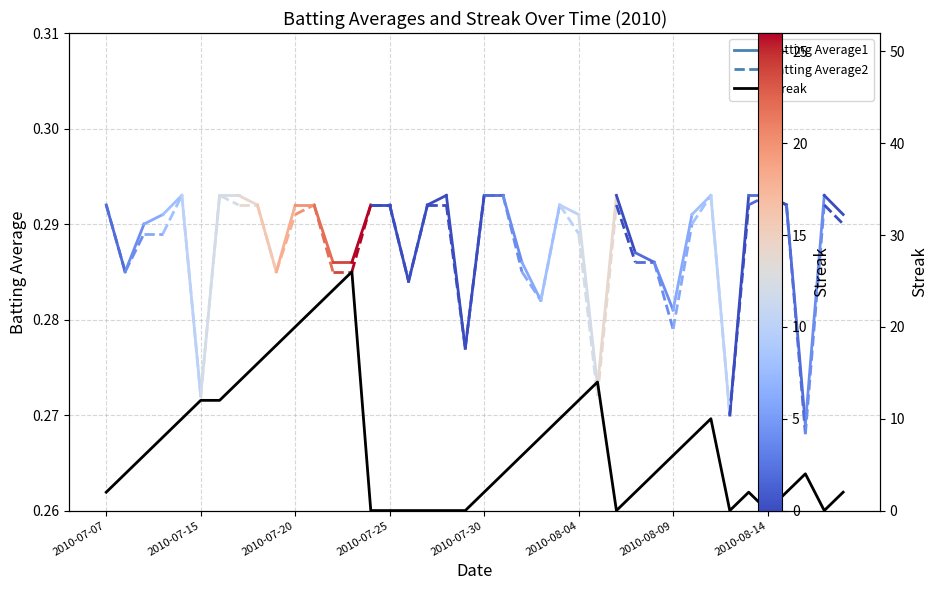

What is the difference between the maximum and second lowest values?

26